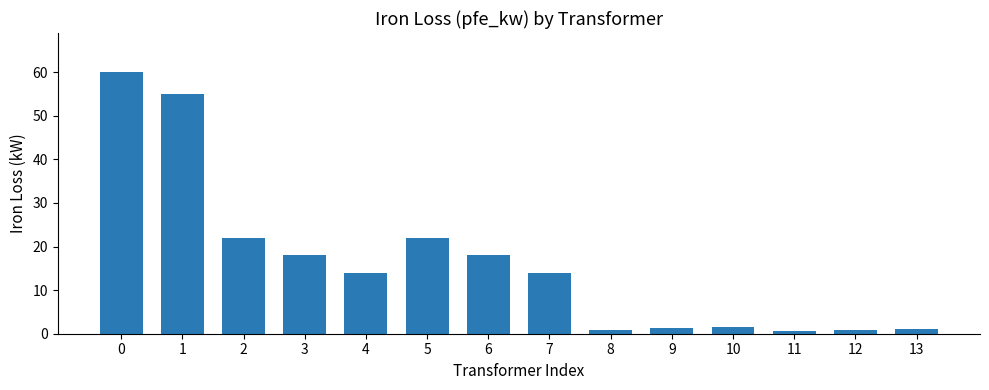

Approximately how many times larger is the value at 7 compared to 10?

8.5